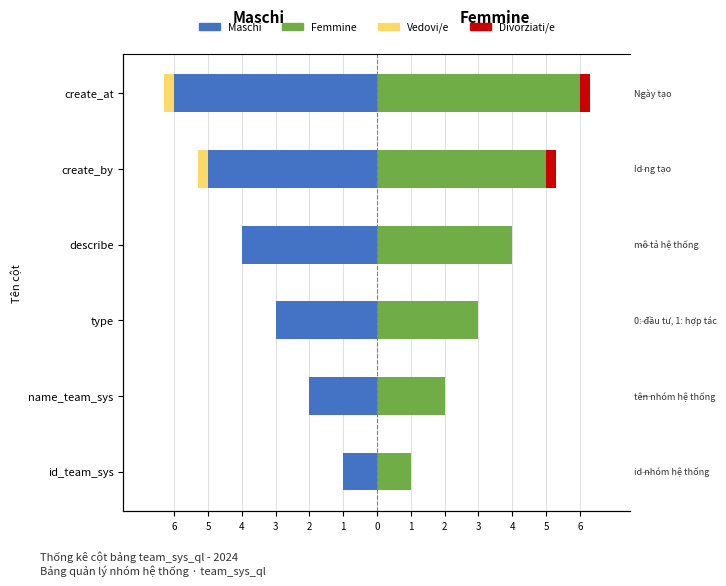

What is the sum of all Maschi values?

-21.0